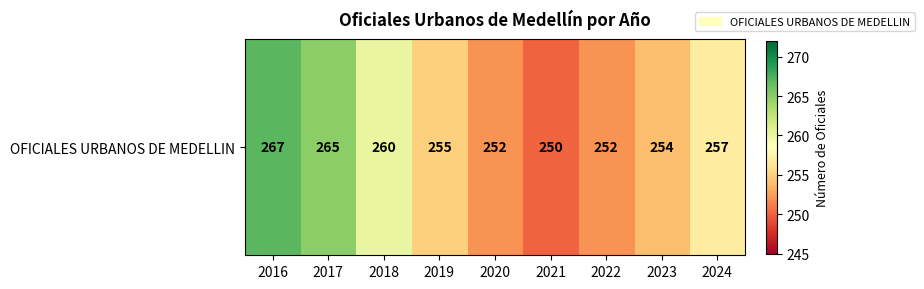

True or false: the data shows 393 at 2024.

False